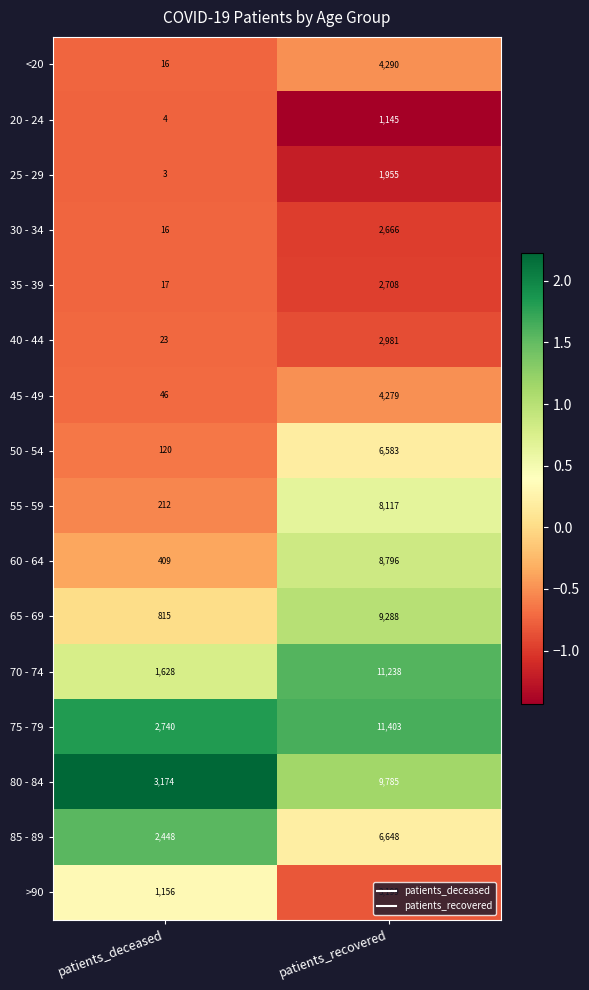

The value of 75 - 79 at patients_deceased is 2740. True or false?

True